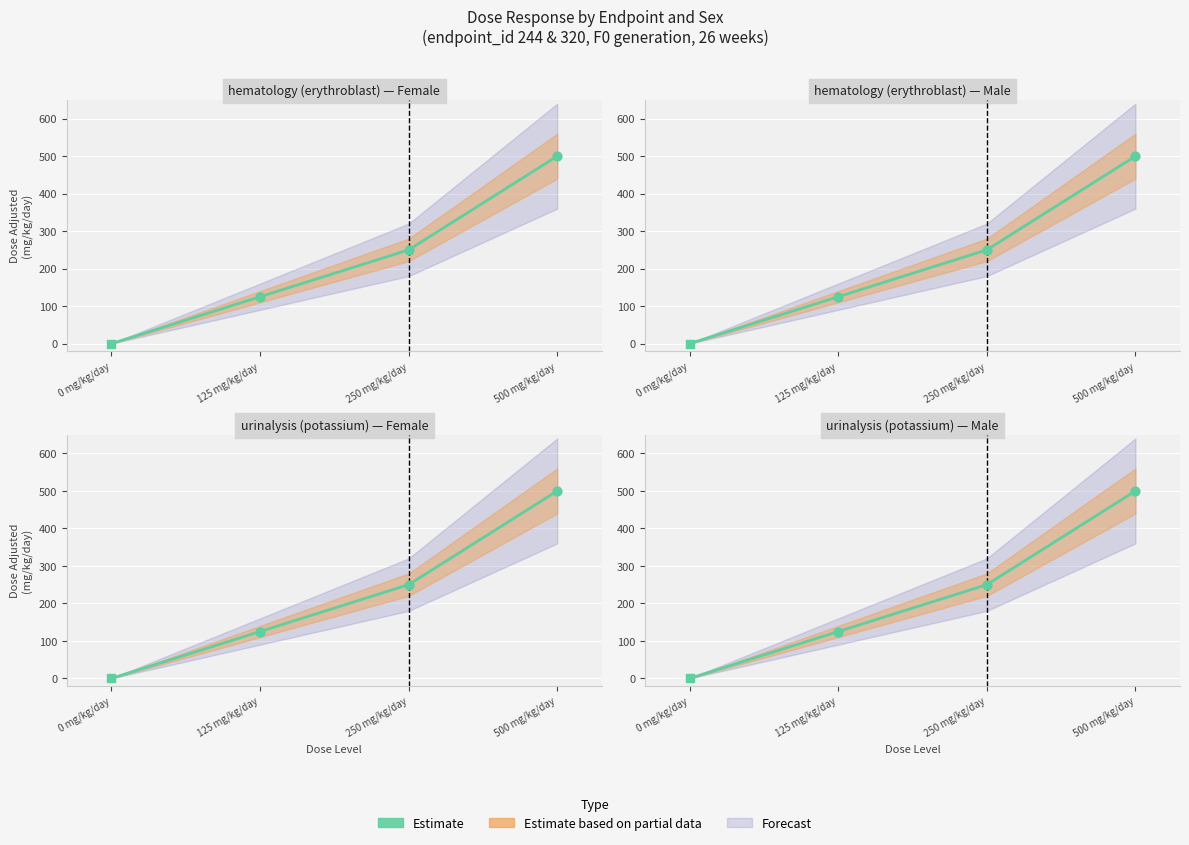

What is the change in value from 0 mg/kg/day to 250 mg/kg/day?

+250